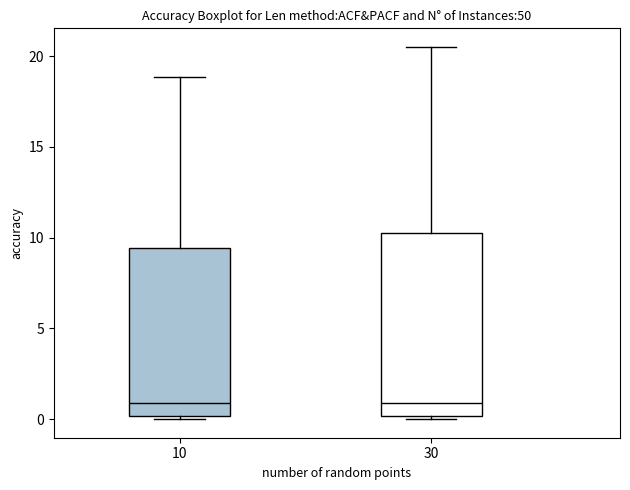

Reading left to right, transcribe this box plot: for each box, give where its median line is, the range the box spans, and where its two whiskers end, as read against the y-axis. The values are not printed on the chart, so give them approximately, as read against the axis.

10: median 1.0, box 0.0 to 9.5, whiskers 0.0 (just below the box's lower edge) to 19.0
30: median 1.0, box 0.0 to 10.5, whiskers 0.0 (just below the box's lower edge) to 20.5